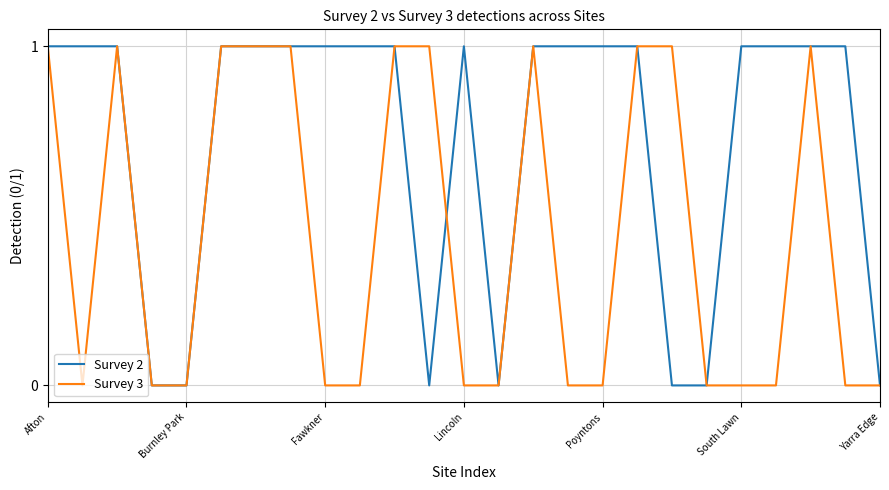

List the series in order of their overall mean, lowest first.

Survey 3, Survey 2